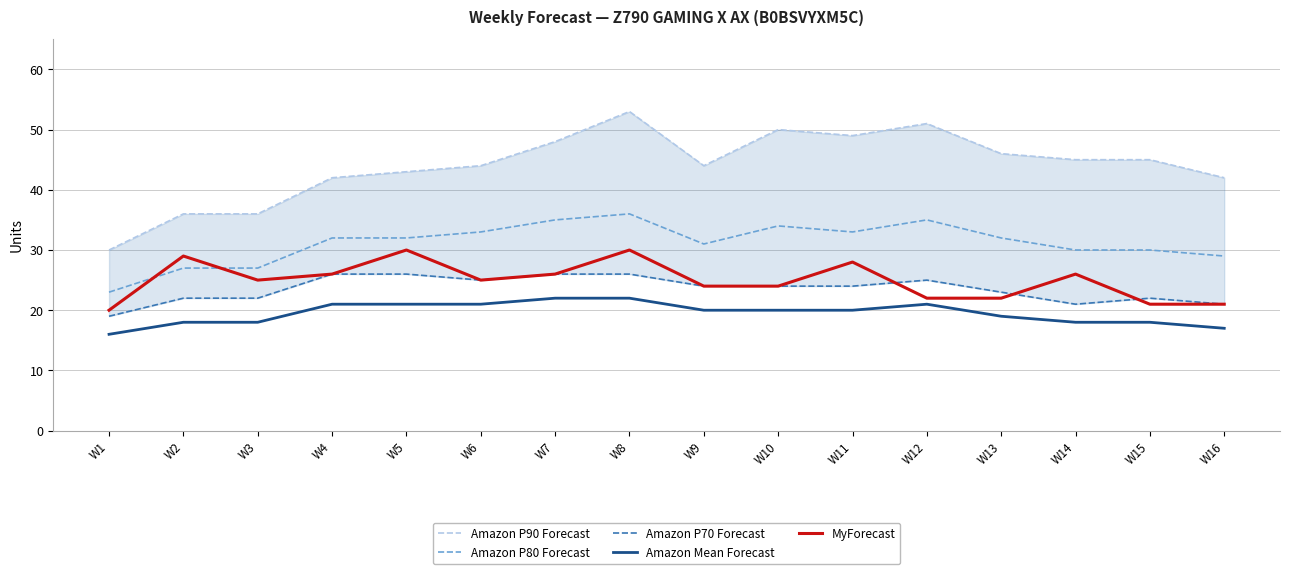

Rank the categories by Amazon P80 Forecast value from highest to lowest.

W8, W7, W12, W10, W6, W11, W4, W5, W13, W9, W14, W15, W16, W2, W3, W1